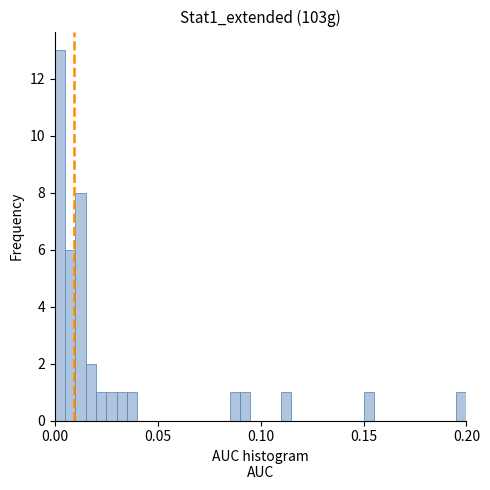

Around what value on the x-axis is the tallest bar? Give the approximate position of its centre, as read against the axis.

0.005